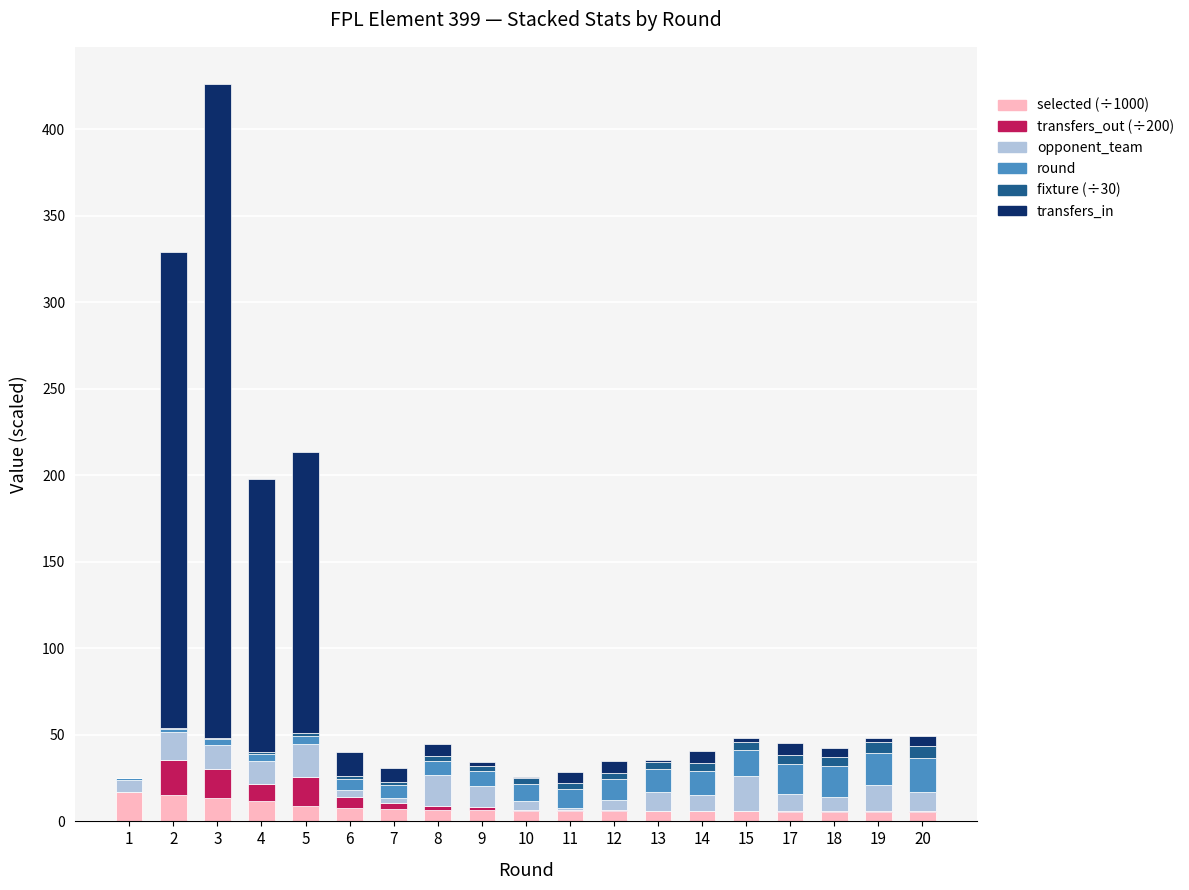

At which category is the sum across all series the highest?

3